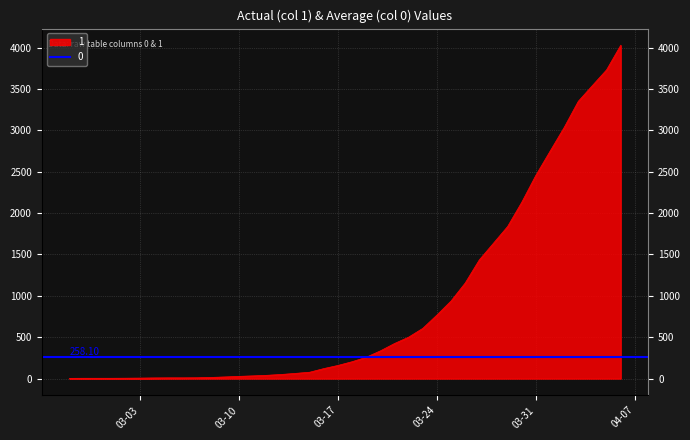

What is the change in value from 2020-04-03 to 2020-04-04?

+191